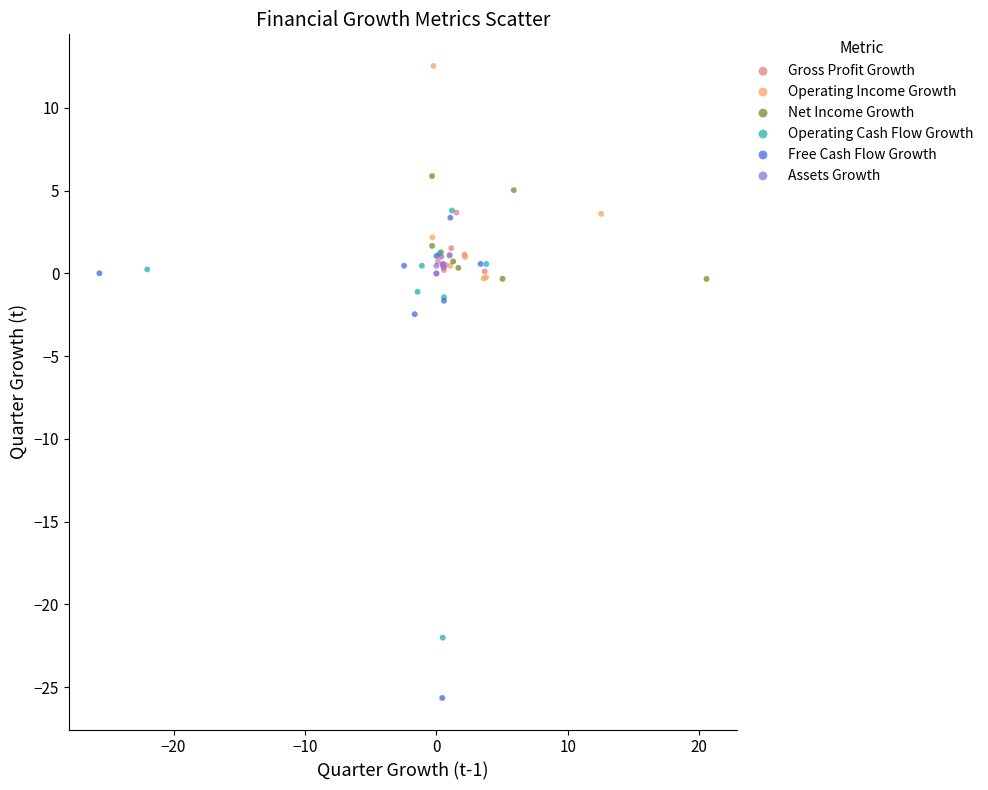

Which series reaches the minimum Y coordinate?

Free Cash Flow Growth